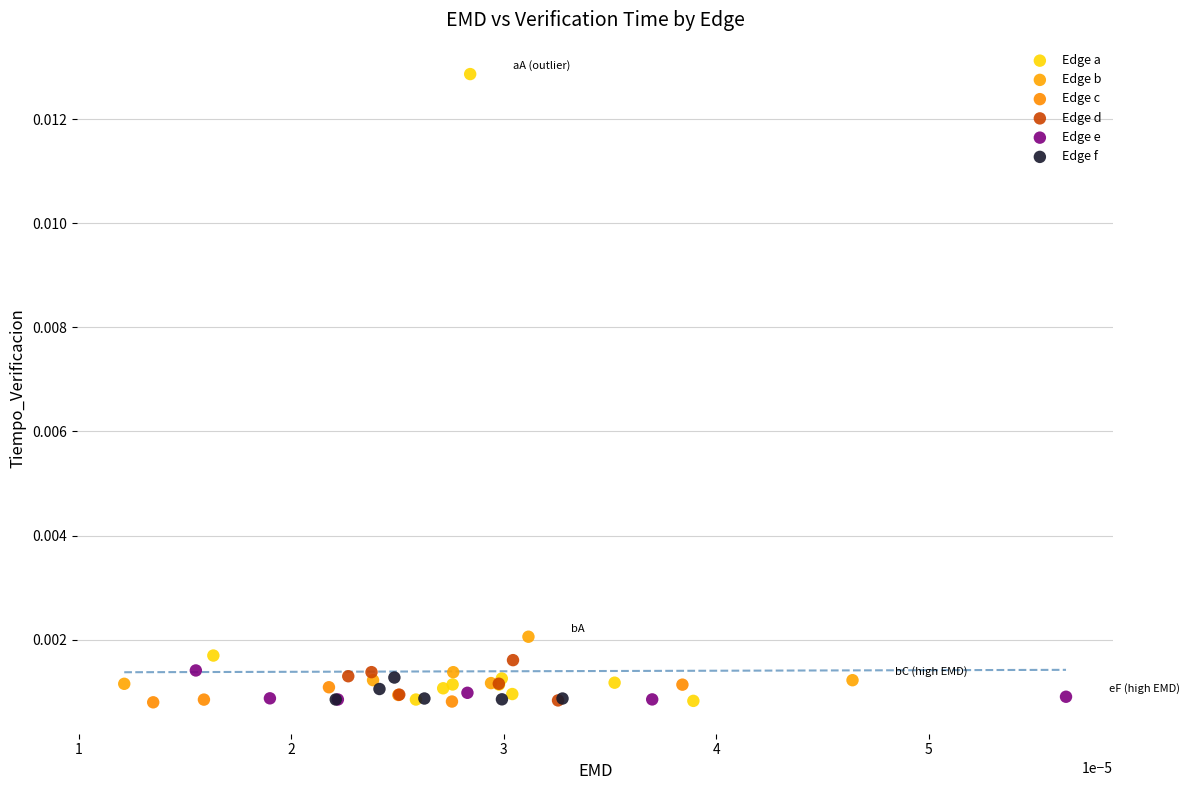

Which series has the widest spread of Y values?

Edge a